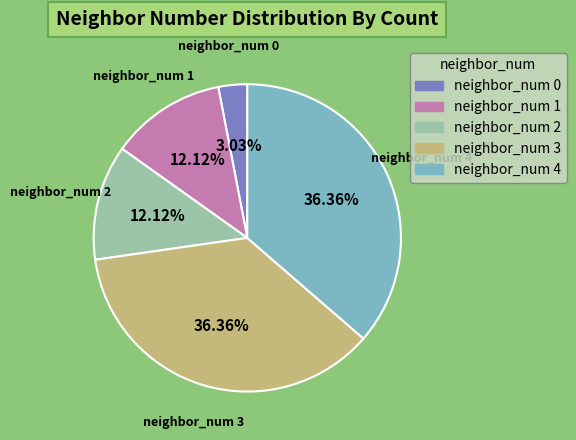

To the nearest percent, what is the average slice percentage?

20%